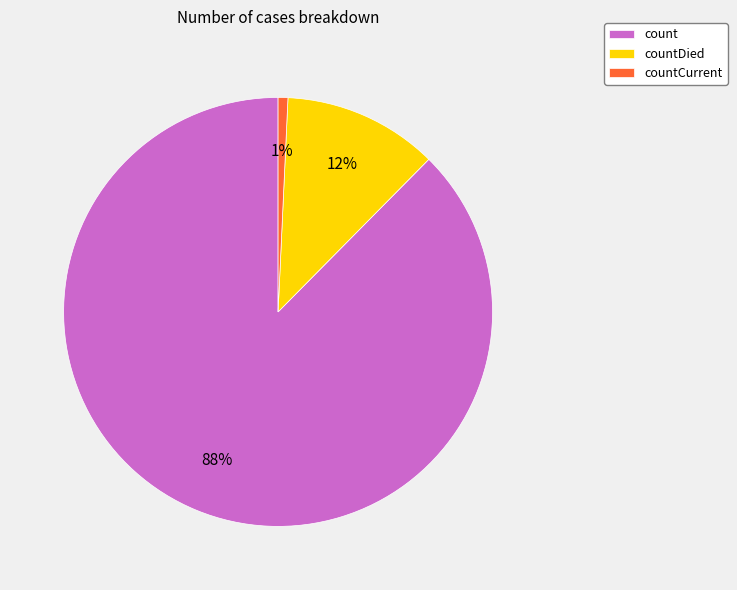

Is countCurrent the majority of the pie?

No